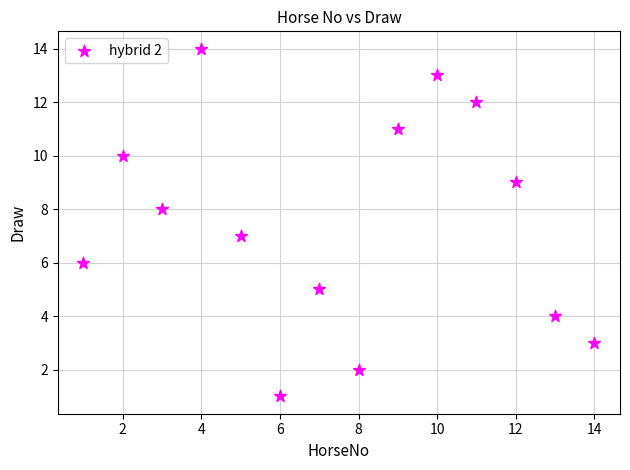

What is the range of X values (max minus min)?

13